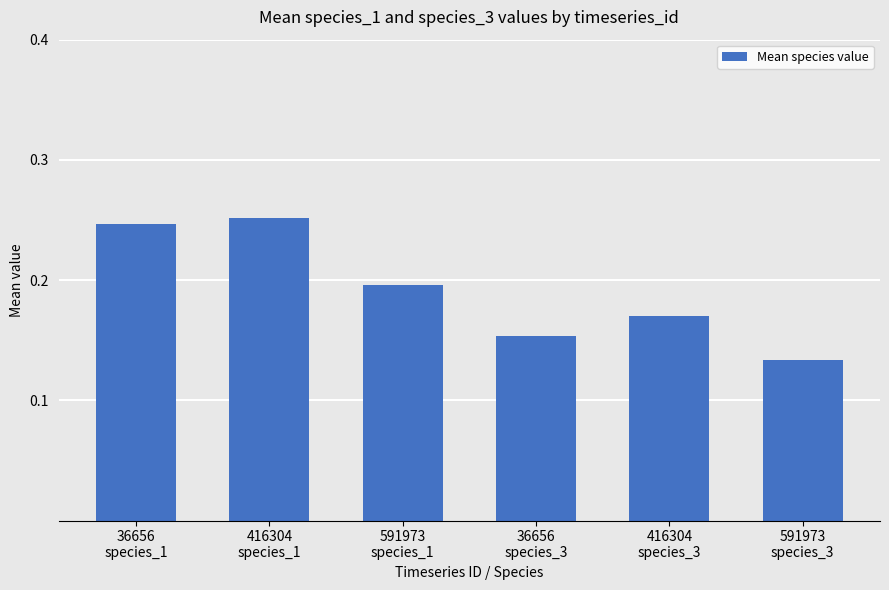

What is the sum of all values?

1.2